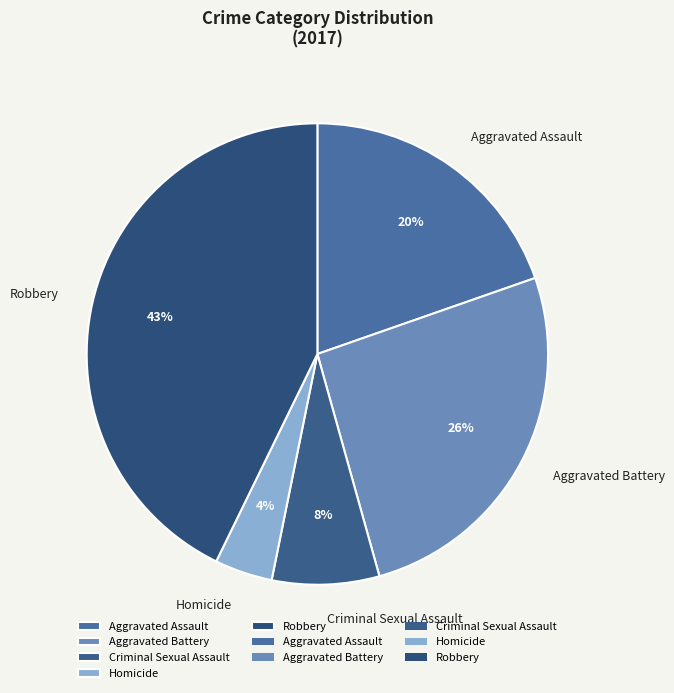

Is Aggravated Battery the majority of the pie?

No